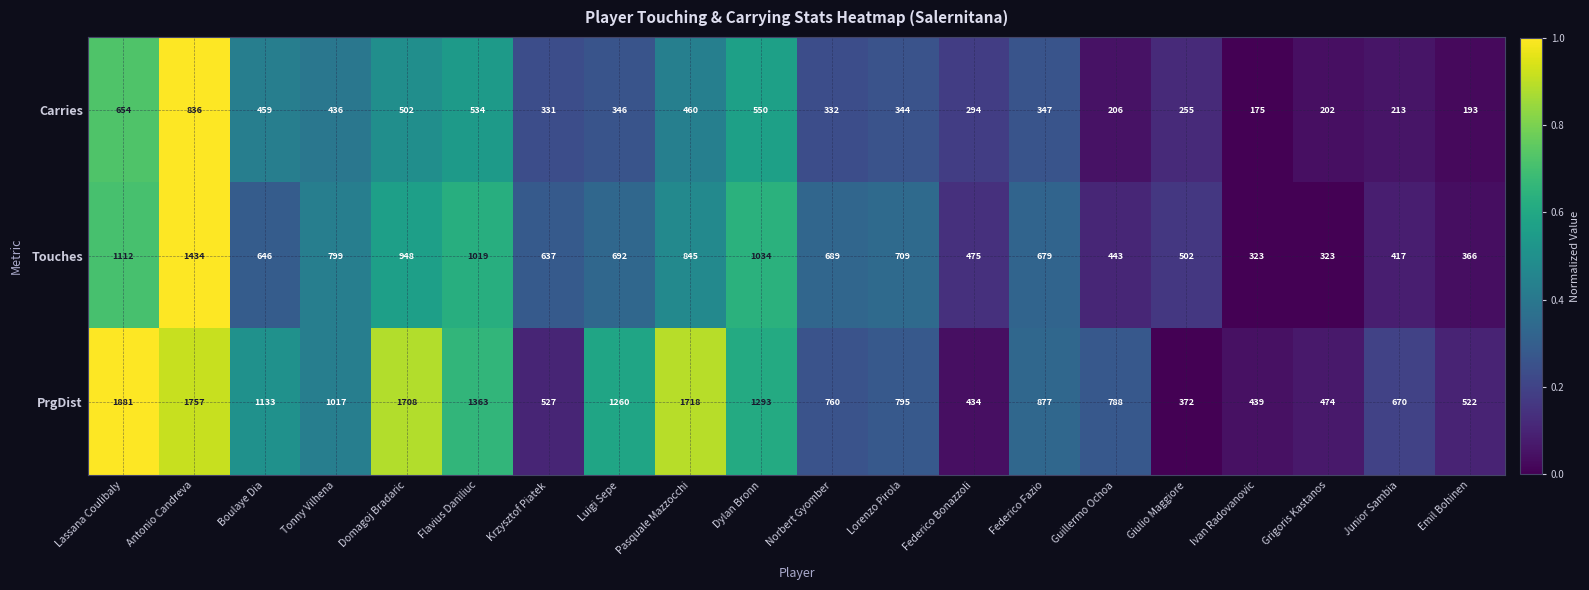

What is the difference between the maximum and minimum values in the PrgDist series?

1509